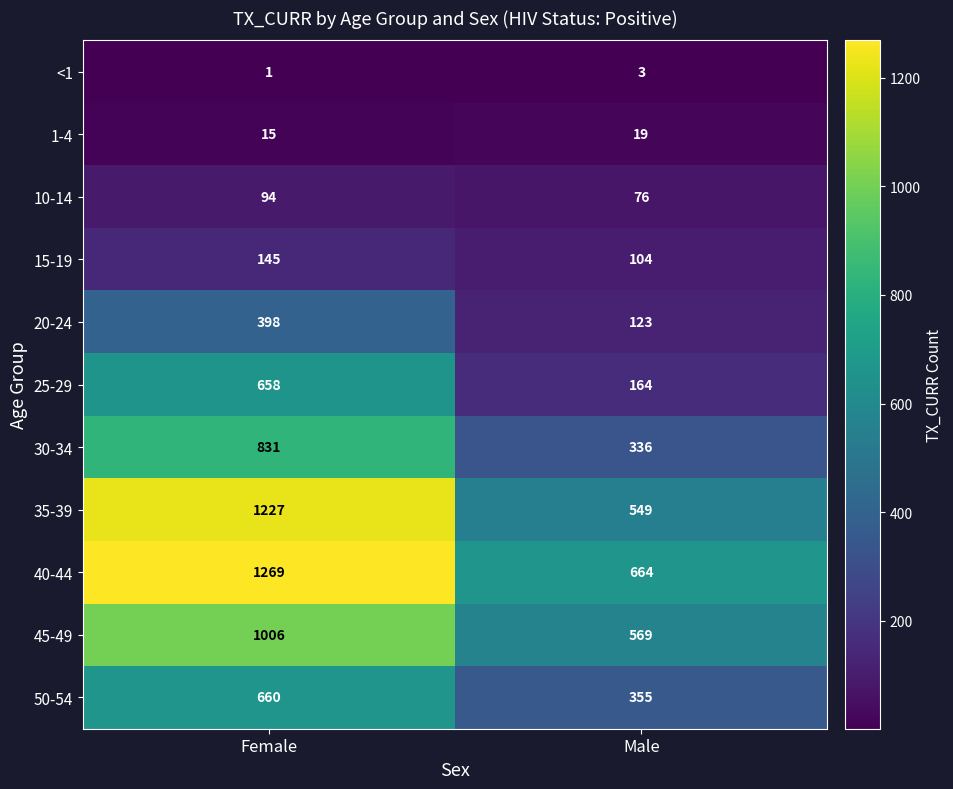

Read the 1-4 value at Female.

15